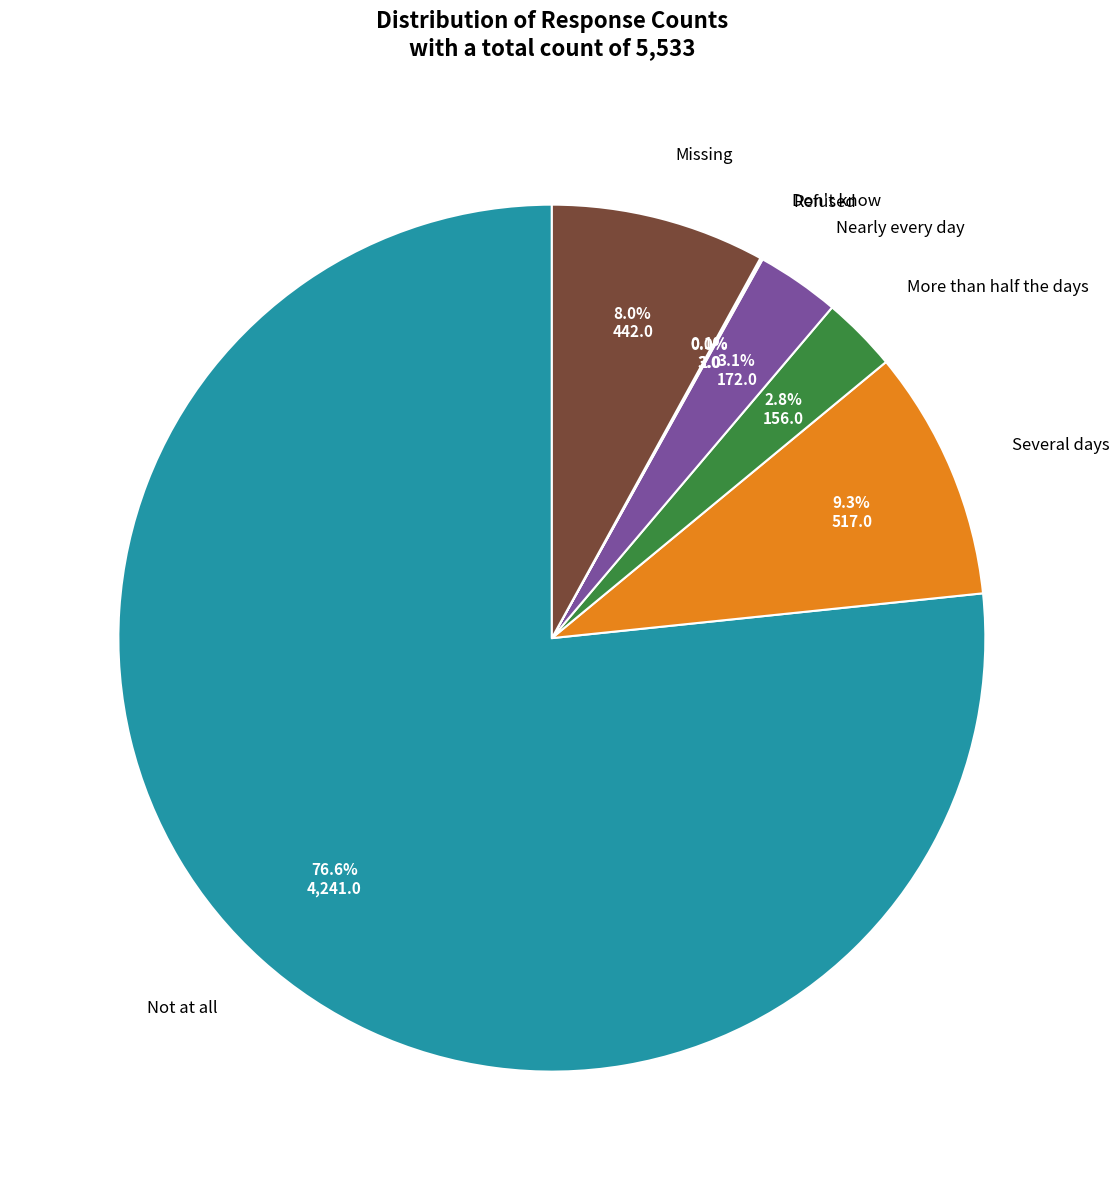

Is there any slice that represents more than half of the pie?

Yes